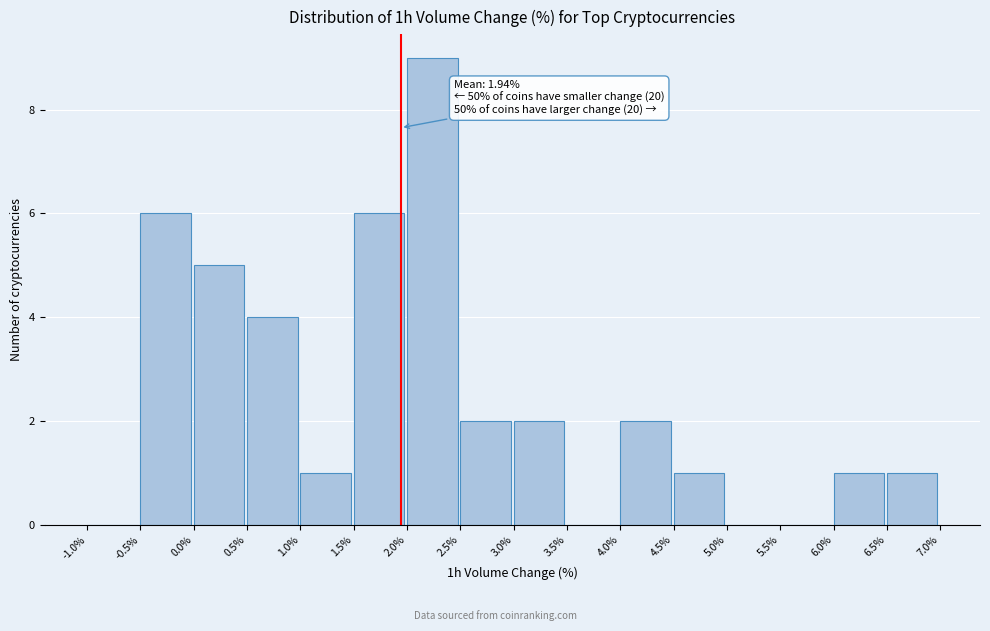

Which range on the x-axis has the tallest bar?

2.0% to 2.5%